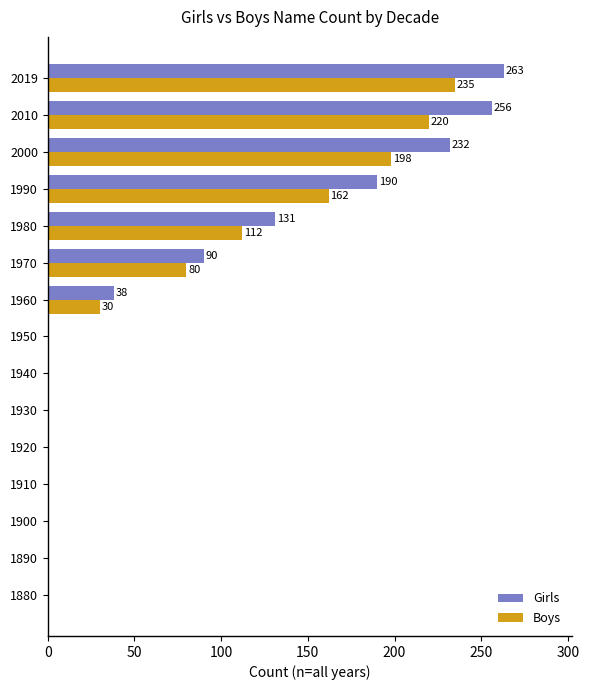

At which category is the sum across all series the highest?

2019